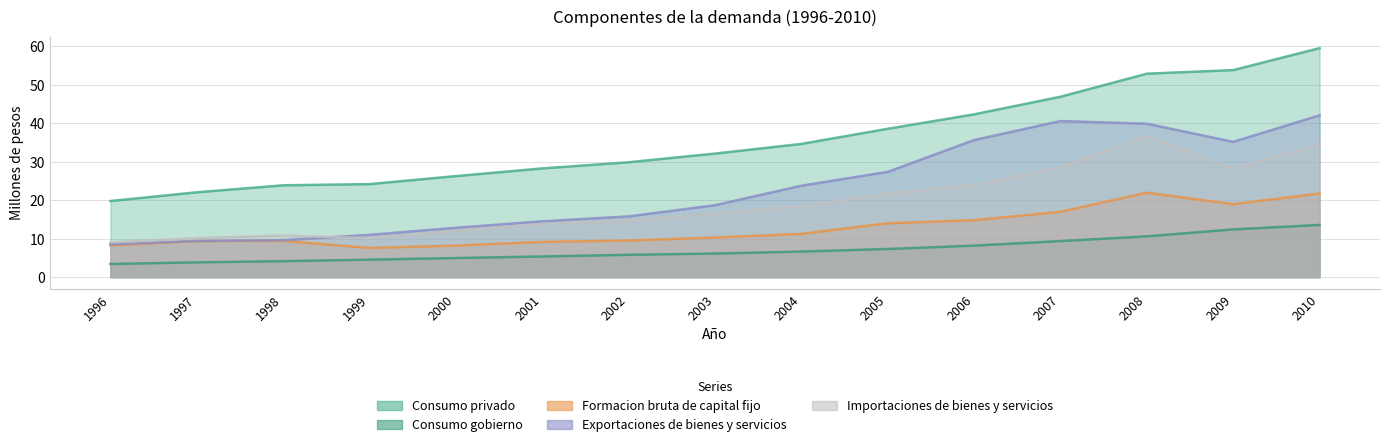

At which label does Consumo gobierno first exceed 6?

2003